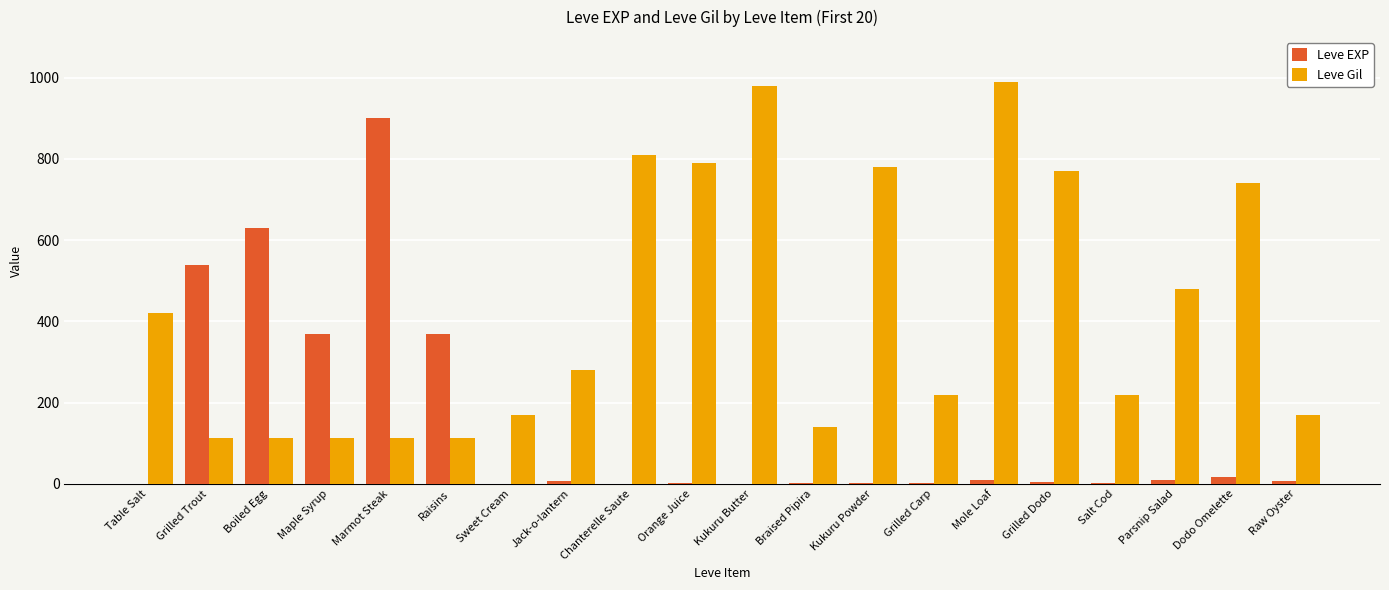

The value of Leve Gil at Boiled Egg is 112. True or false?

True